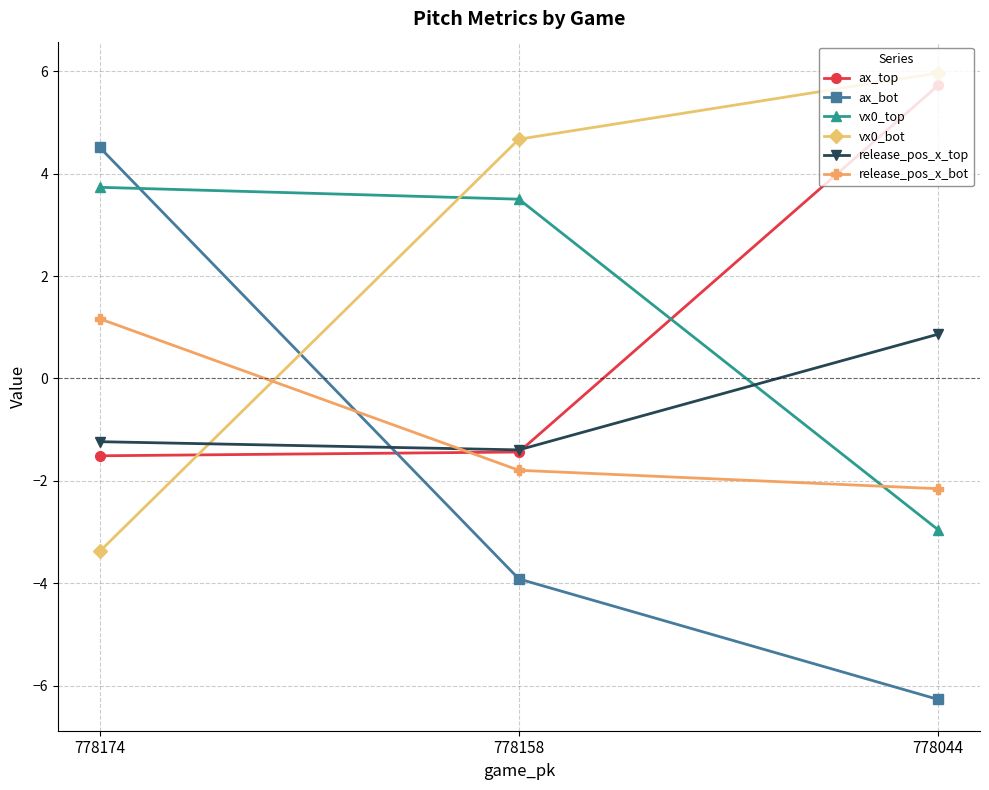

Does the chart display data point markers on the line(s)?

Yes